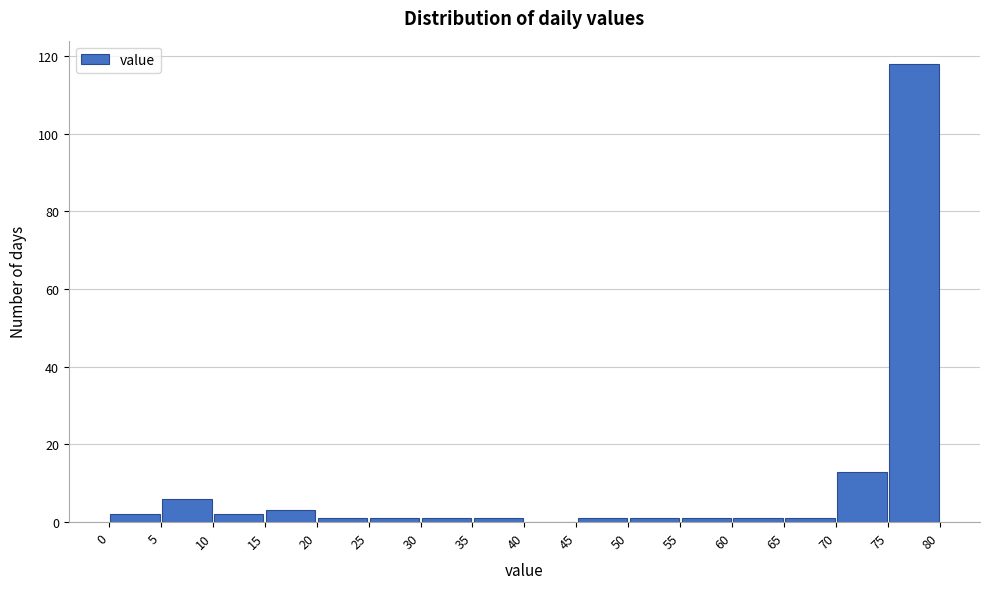

Reading left to right, list every bar in this chart as the range it spans on the x-axis followed by its height. The values are not printed on the chart, so give them approximately, as read against the axis.

0 to 5: 2
5 to 10: 6
10 to 15: 2
15 to 20: 4
20 to 25: under 2
25 to 30: under 2
30 to 35: under 2
35 to 40: under 2
40 to 45: 0
45 to 50: under 2
50 to 55: under 2
55 to 60: under 2
60 to 65: under 2
65 to 70: under 2
70 to 75: 14
75 to 80: 118